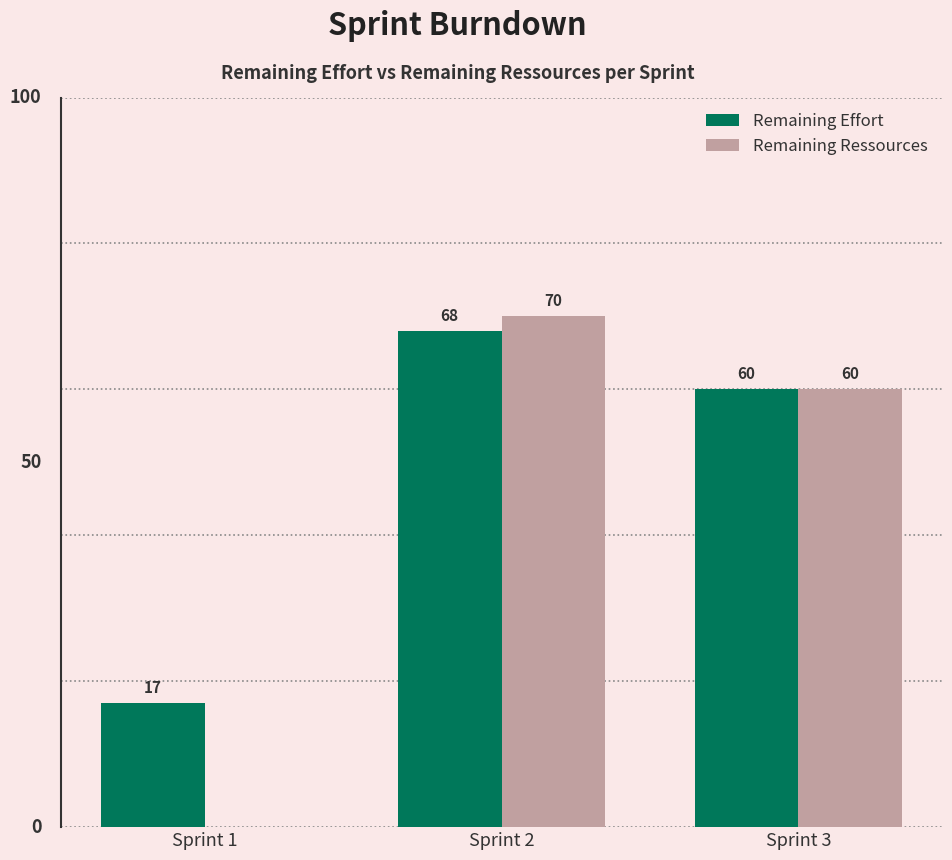

What is the sum of all Remaining Ressources values?

130